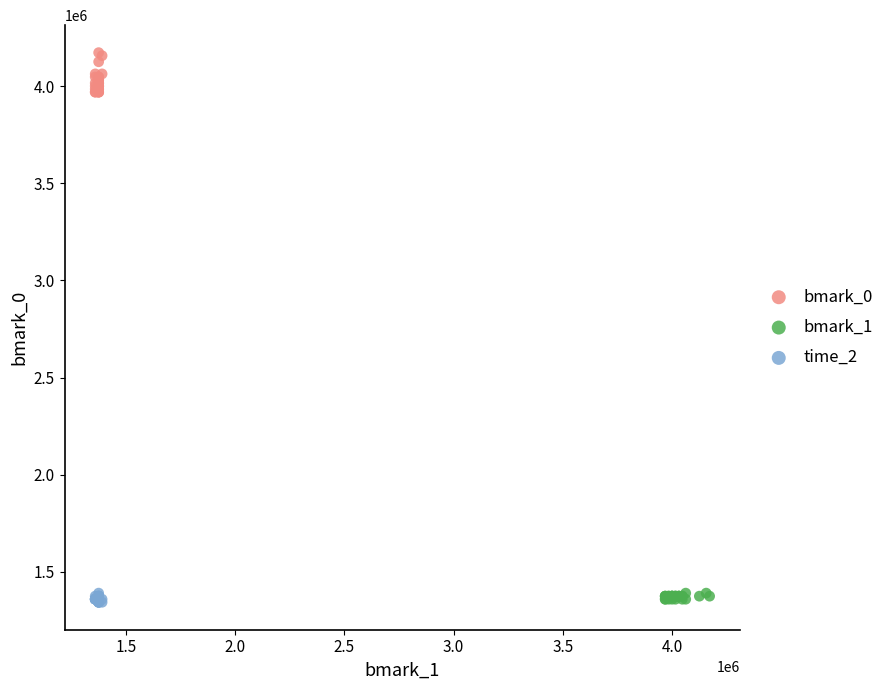

Which series contains the highest Y value?

bmark_0